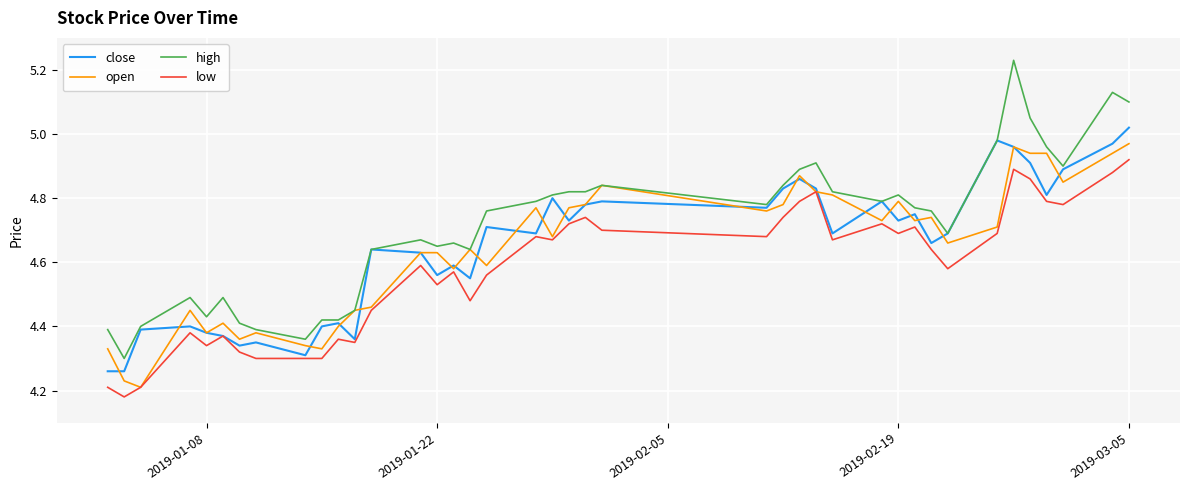

List the series in order of their peak value, highest first.

high, close, open, low